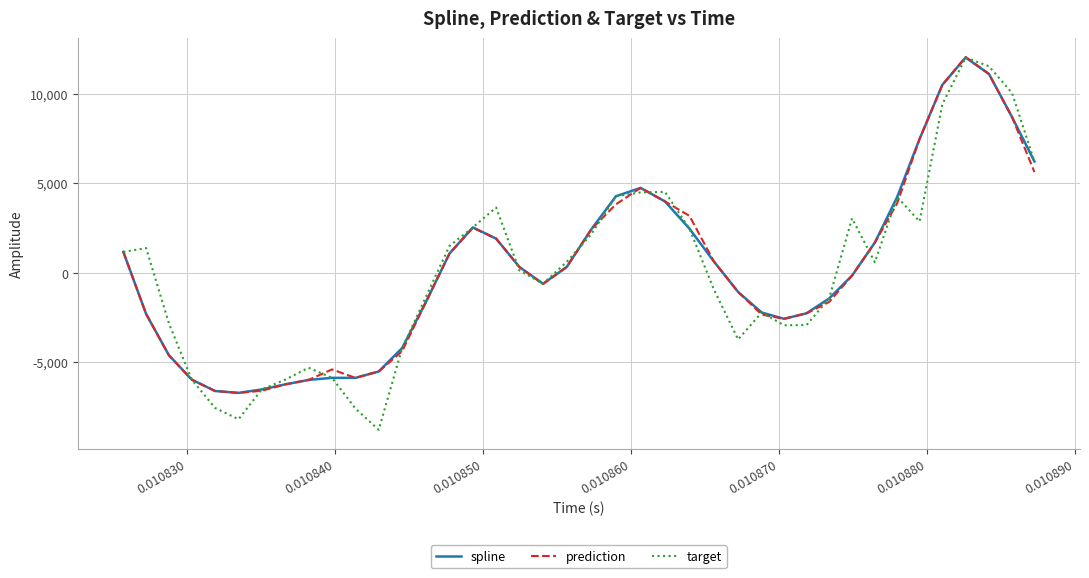

What is the maximum value shown in the chart?

12061.4